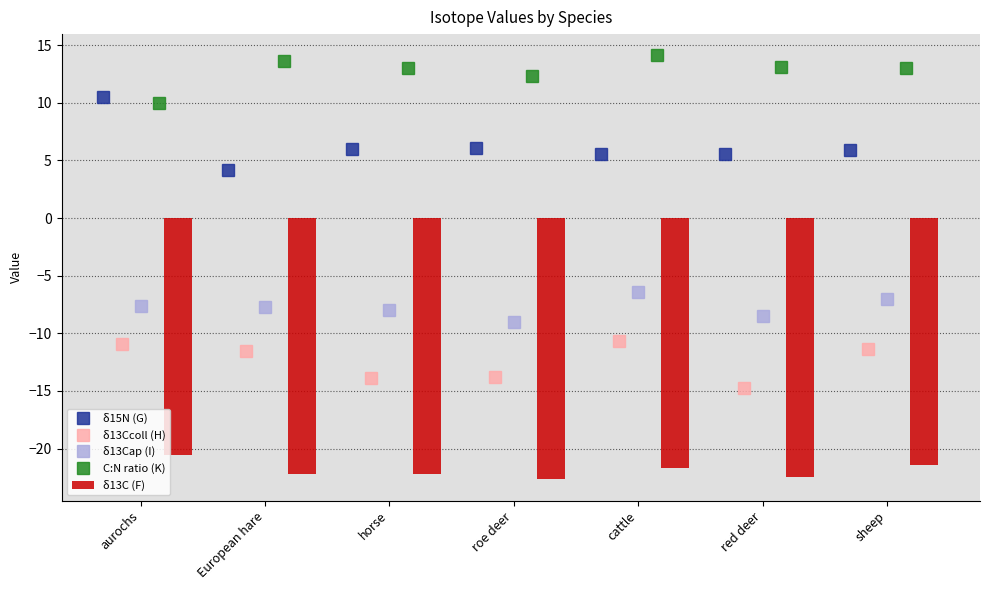

What is the difference between the maximum and minimum values in the G series?

6.3